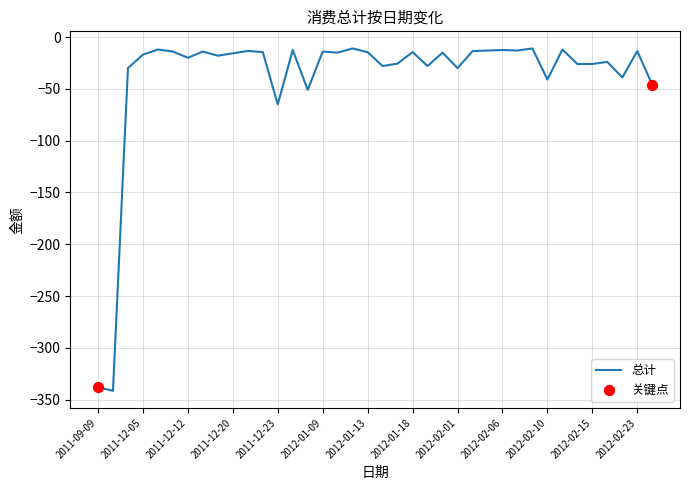

What is the difference between the maximum and minimum values?

330.5